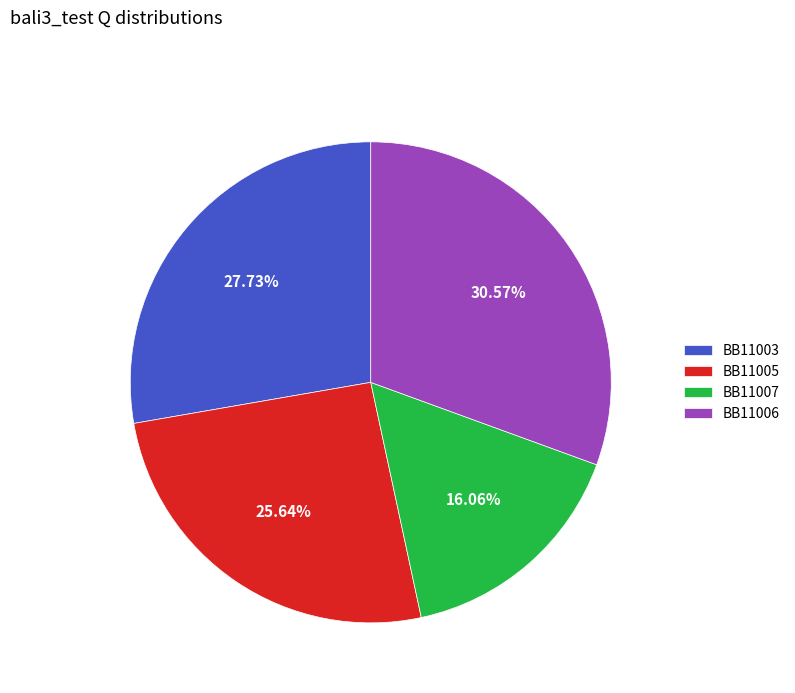

To the nearest percent, what portion does BB11003 represent?

28%